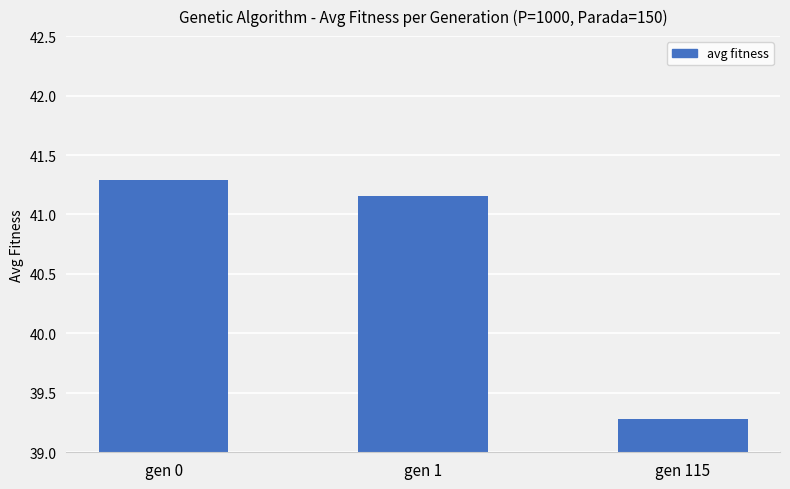

True or false: the data shows 41.3 at gen 0.

True